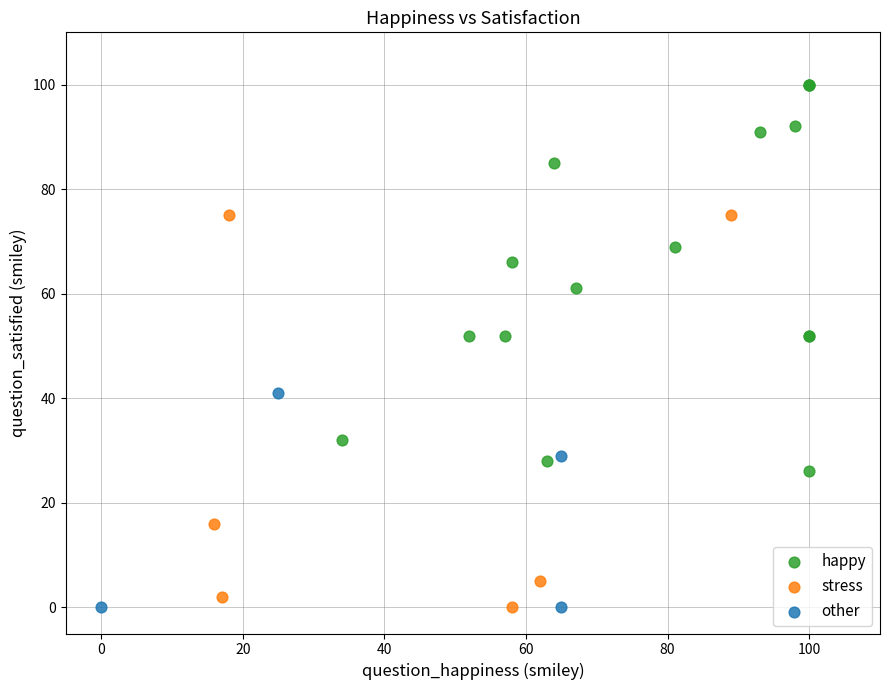

Which series reaches the maximum Y coordinate?

happy